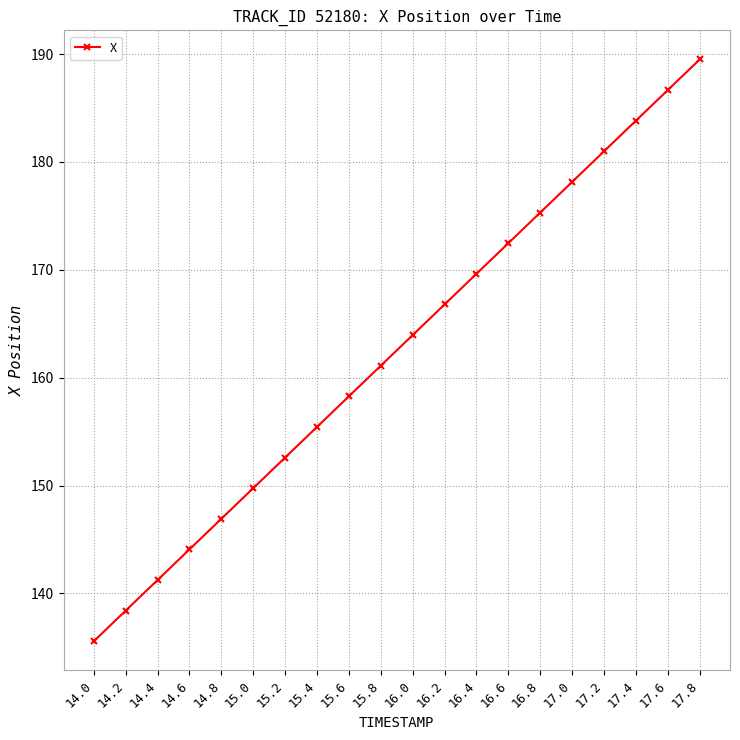

How many series are shown in this chart?

1